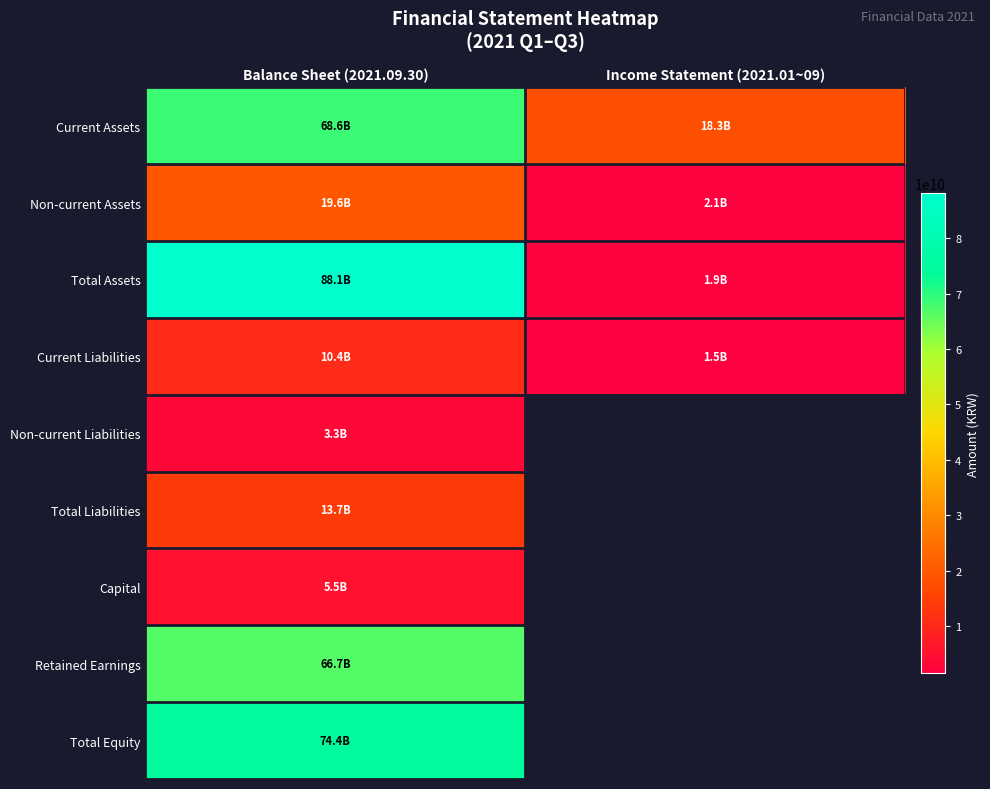

Which series has the largest total across all categories?

Total Assets